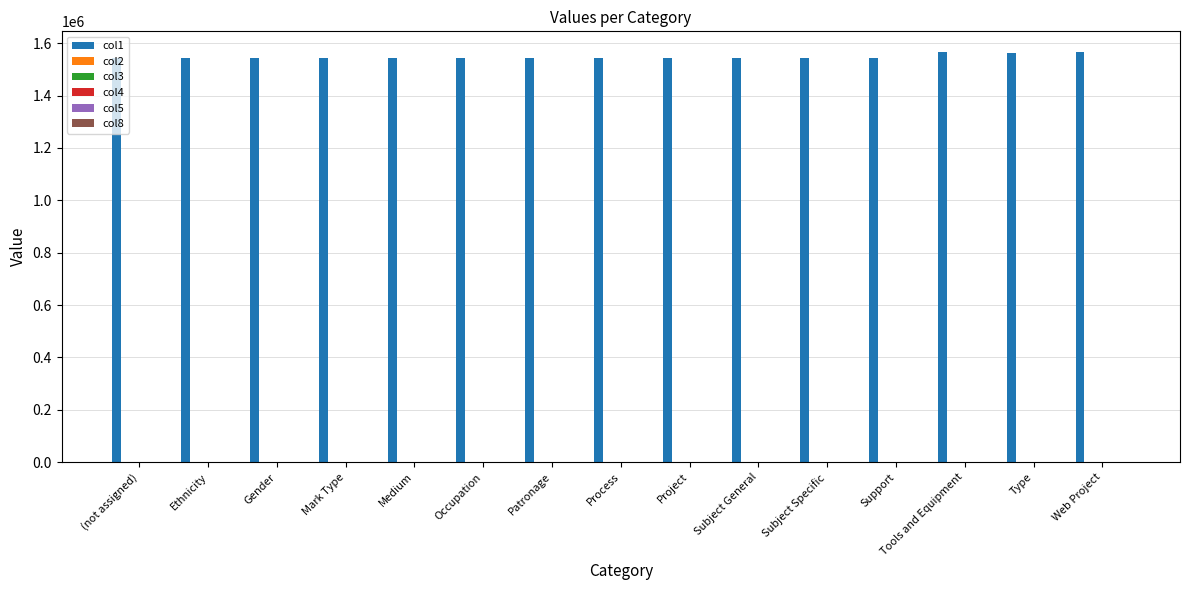

Which series has the largest total across all categories?

col1